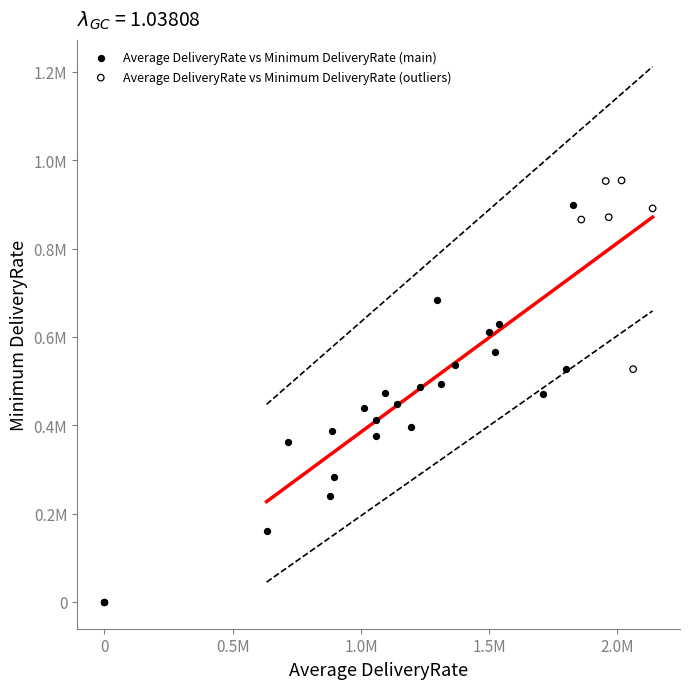

Which series contains the lowest Y value?

Average DeliveryRate vs Minimum DeliveryRate (main)